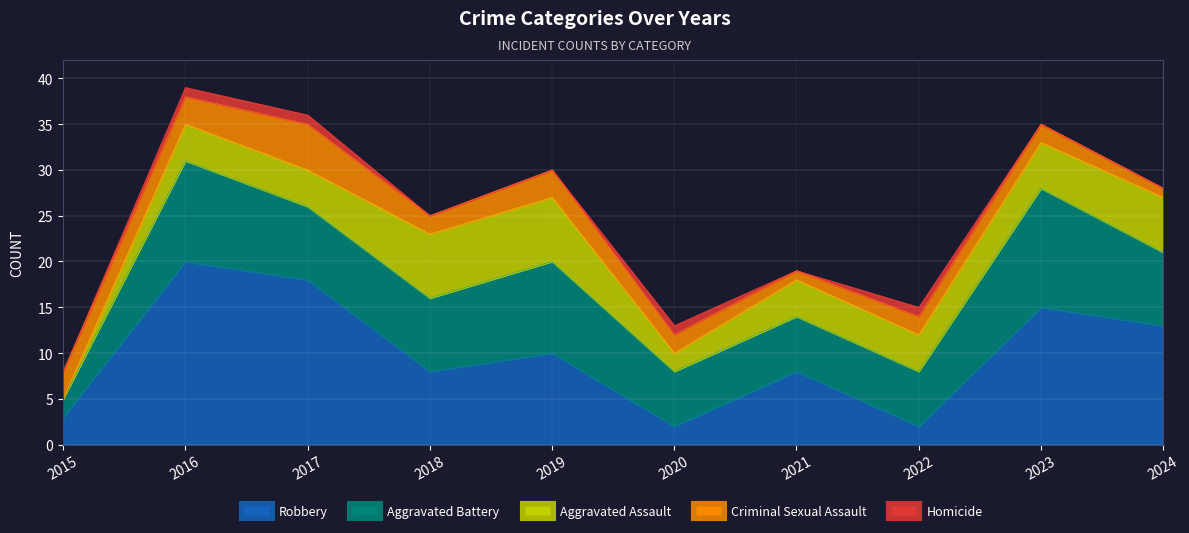

At which category is the sum across all series the highest?

2016